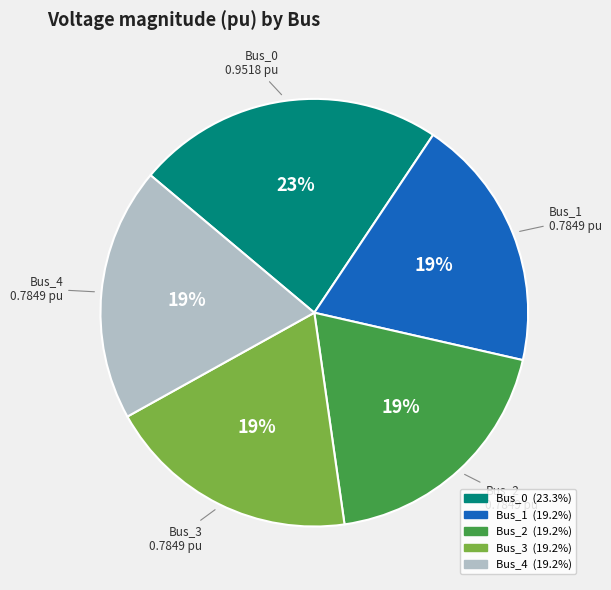

The Bus_4 slice represents 19% of the pie. True or false?

True